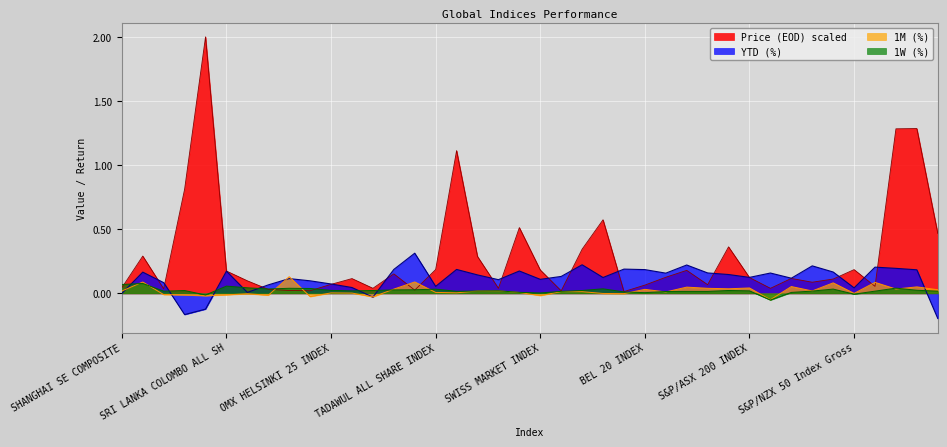

Which series has the largest range (max minus min)?

Price (EOD) scaled